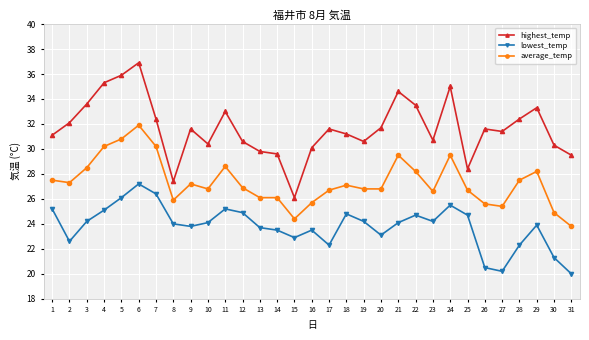

Reading right to left, what are all the values shown in this chart?

highest_temp: 29.5	30.3	33.3	32.4	31.4	31.6	28.4	35.0	30.7	33.5	34.6	31.7	30.6	31.2	31.6	30.1	26.1	29.6	29.8	30.6	33.0	30.4	31.6	27.4	32.4	36.9	35.9	35.3	33.6	32.1	31.1
lowest_temp: 20.0	21.3	23.9	22.3	20.2	20.5	24.7	25.5	24.2	24.7	24.1	23.1	24.2	24.8	22.3	23.5	22.9	23.5	23.7	24.9	25.2	24.1	23.8	24.0	26.4	27.2	26.1	25.1	24.2	22.6	25.2
average_temp: 23.8	24.9	28.2	27.5	25.4	25.6	26.7	29.5	26.6	28.2	29.5	26.8	26.8	27.1	26.7	25.7	24.4	26.1	26.1	26.9	28.6	26.8	27.2	25.9	30.2	31.9	30.8	30.2	28.5	27.3	27.5